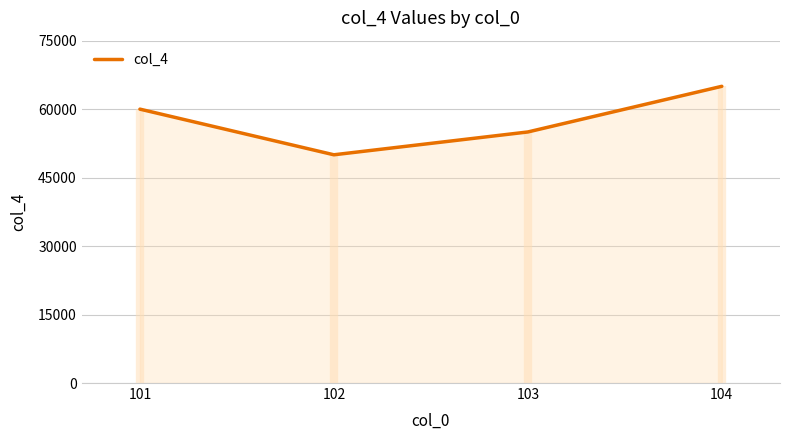

What is the approximate value at 103, to the nearest 50?

55000